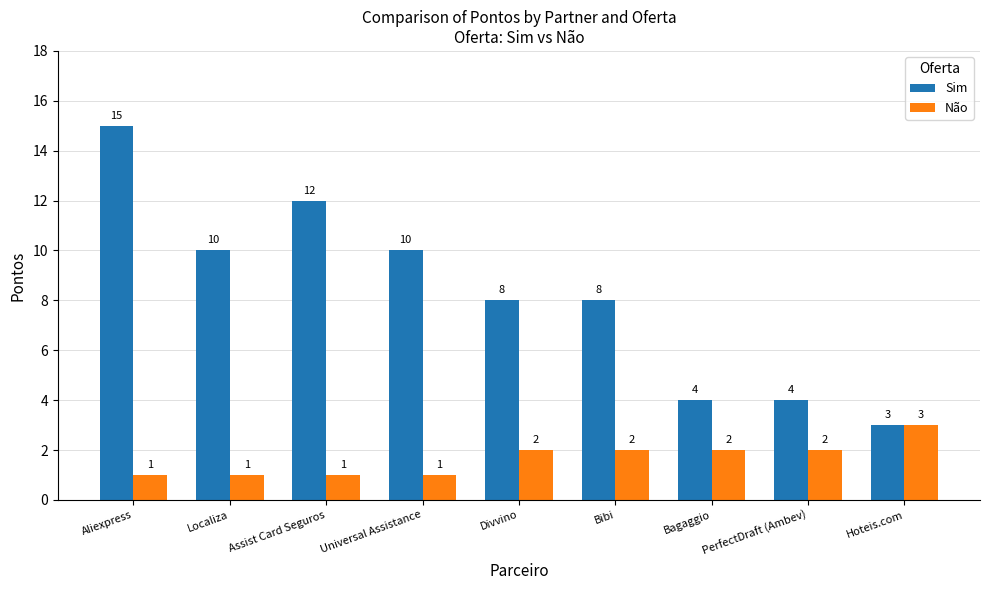

Where does the Sim series first go above 8?

Aliexpress